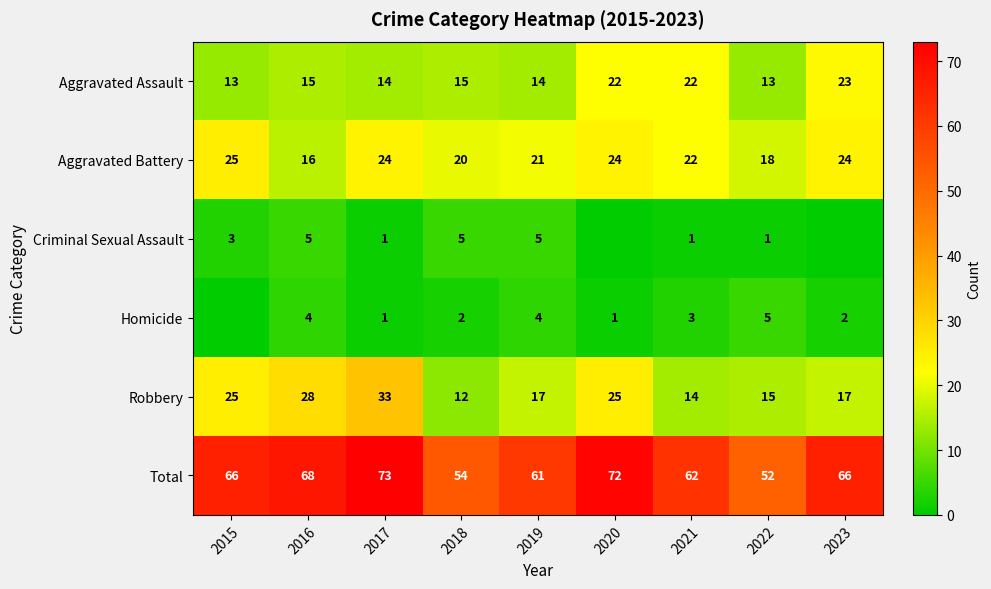

Count the number of data series in this chart.

6